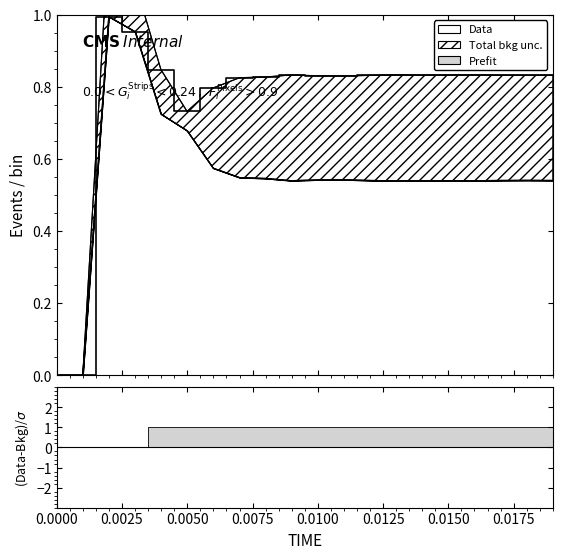

Reading left to right, transcribe all the data shown in this chart.

0.0	0.0	1.0	1.0	0.8	0.7	0.8	0.8	0.8	0.8	0.8	0.8	0.8	0.8	0.8	0.8	0.8	0.8	0.8	0.8